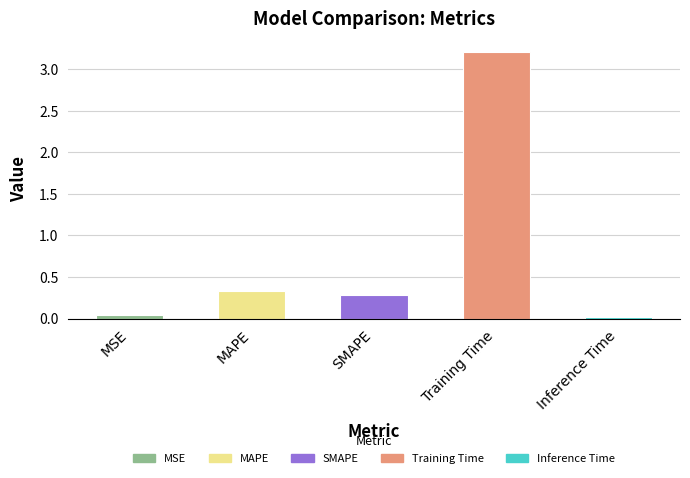

True or false: the data shows 0.5 at MAPE.

False